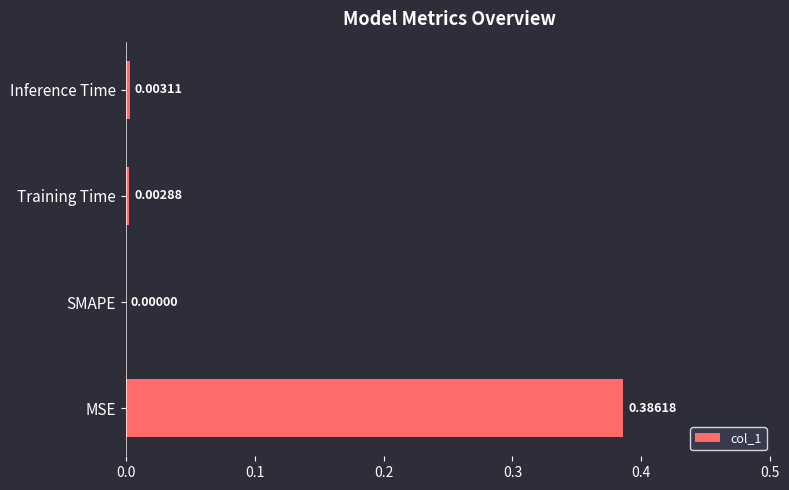

Are the bars grouped side by side (vs. stacked)?

No